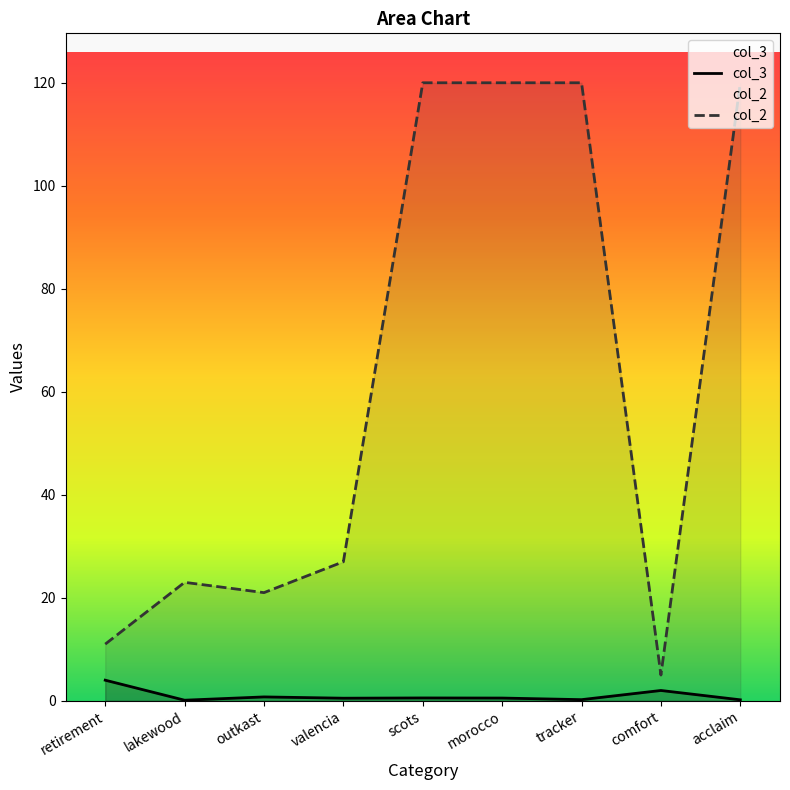

Which series has the largest total across all categories?

col_2